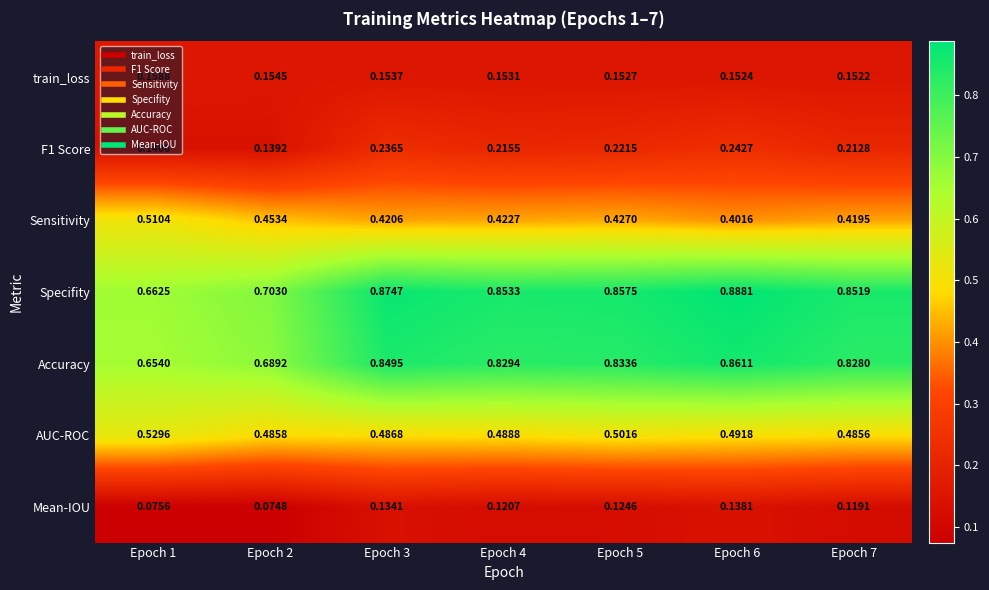

Which series has the largest total across all categories?

Specifity